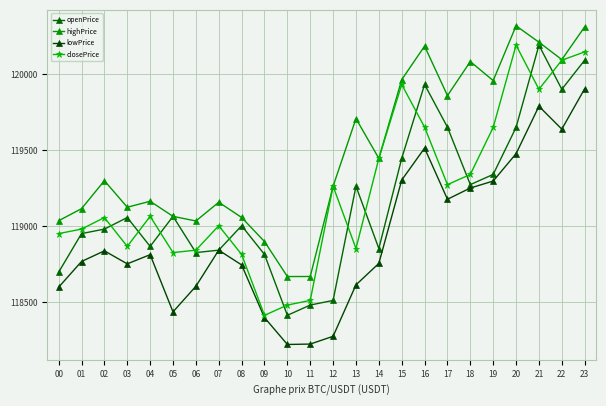

Which label corresponds to the smallest value in the chart?

10